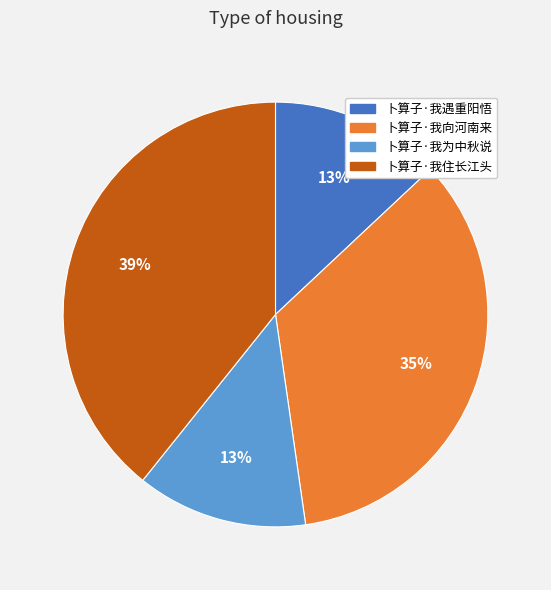

The 卜算子·我为中秋说 slice represents 5% of the pie. True or false?

False